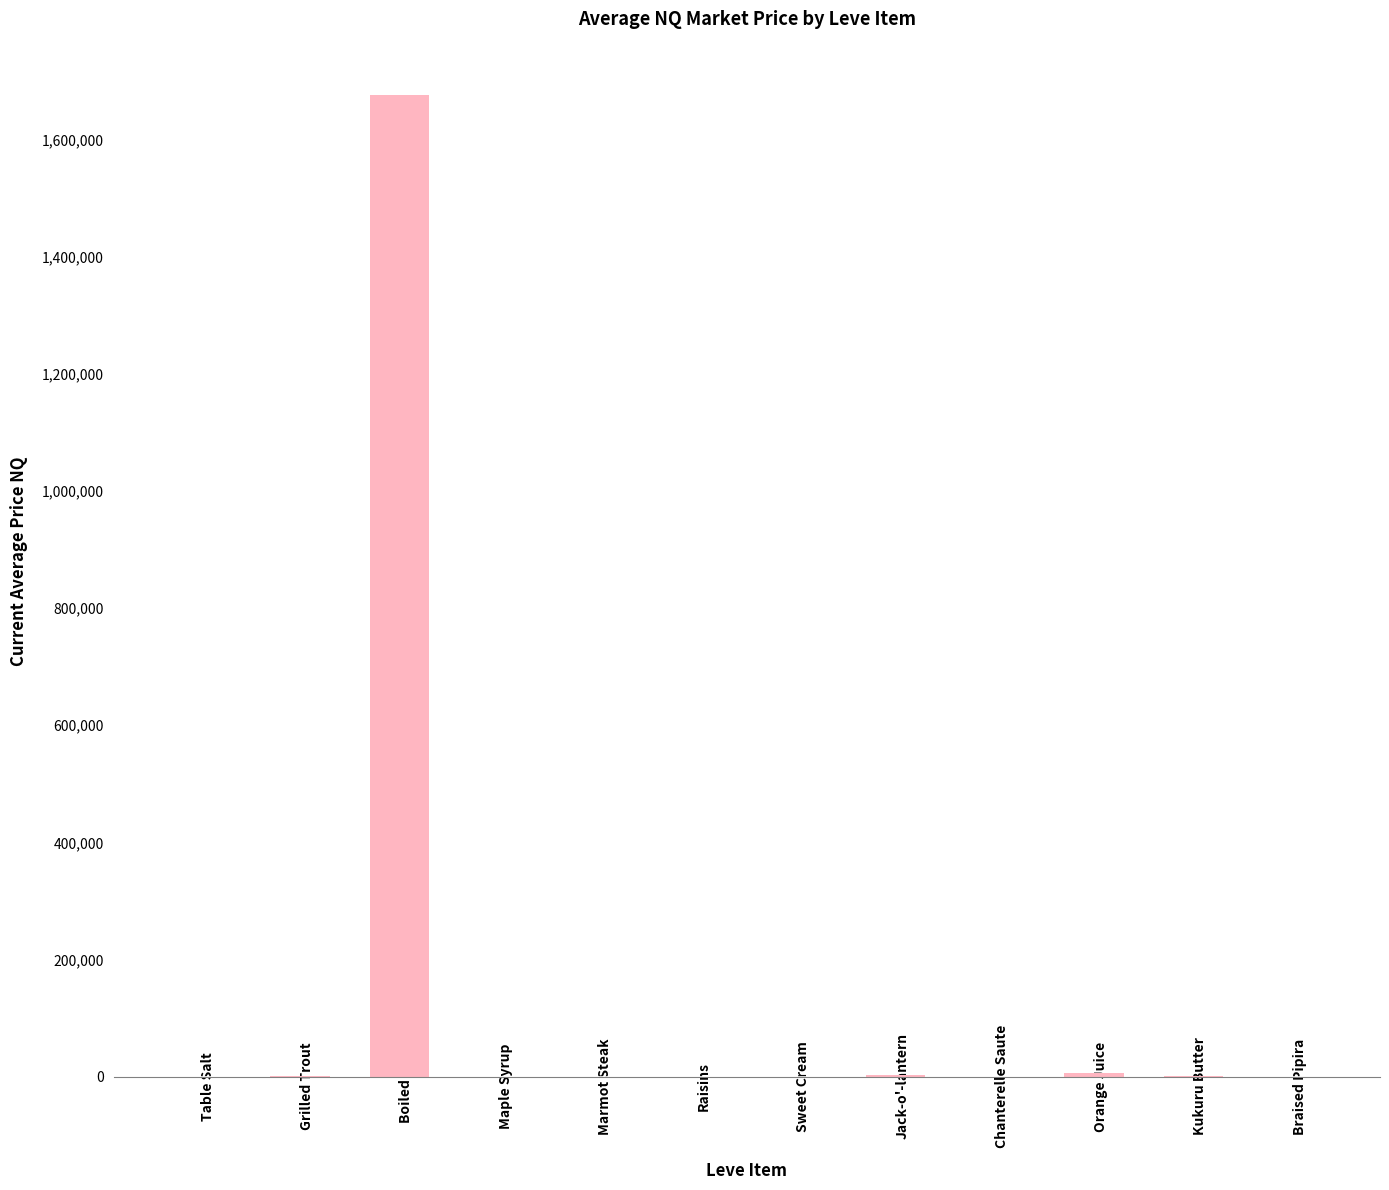

What is the sum of all values?

1688094.6